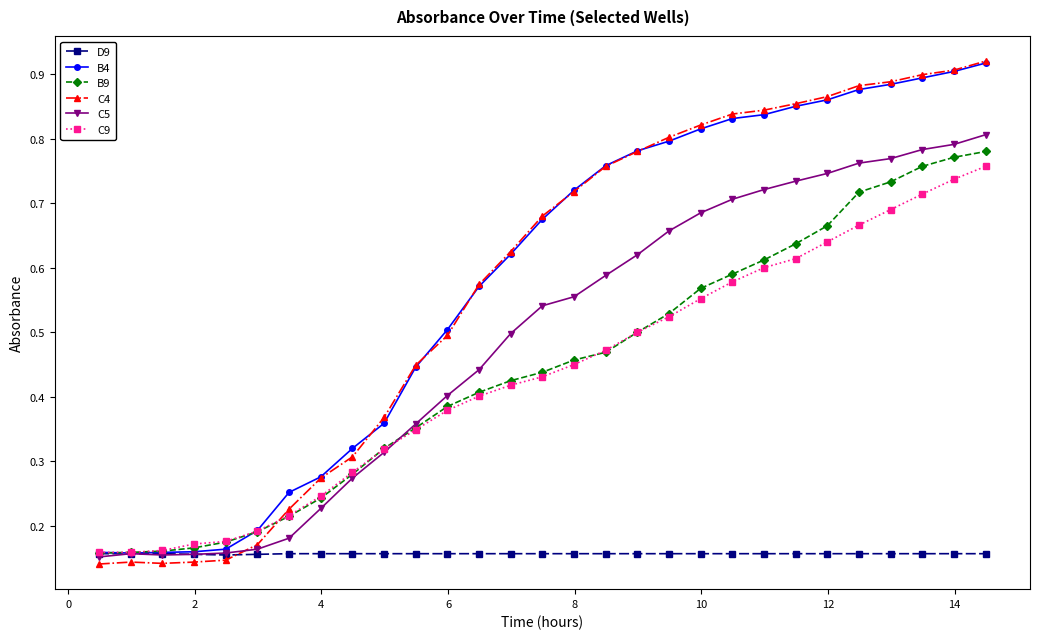

Which series has the largest range (max minus min)?

C4